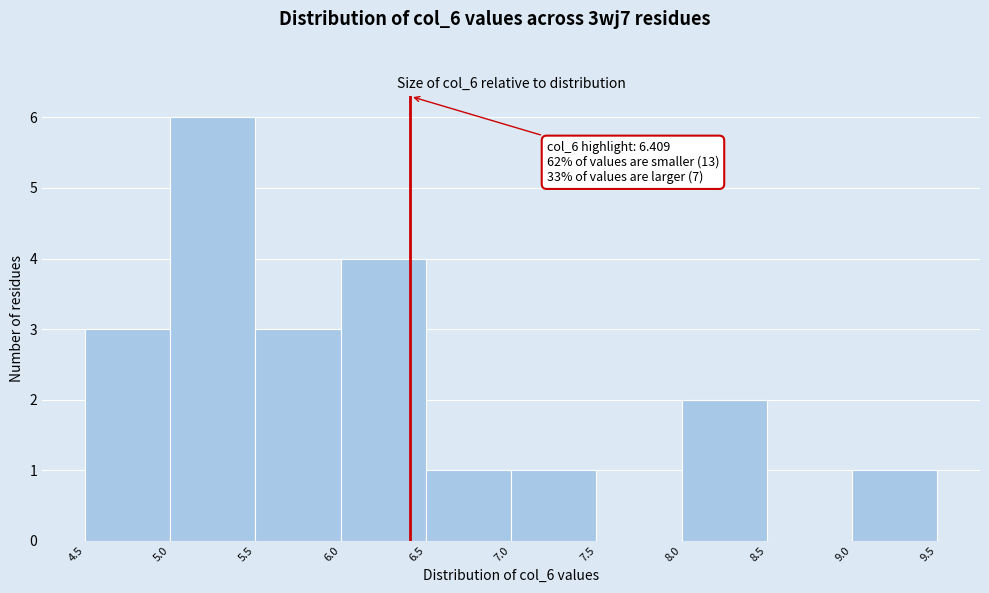

Over which range of the x-axis is the bar tallest?

5.0 to 5.5